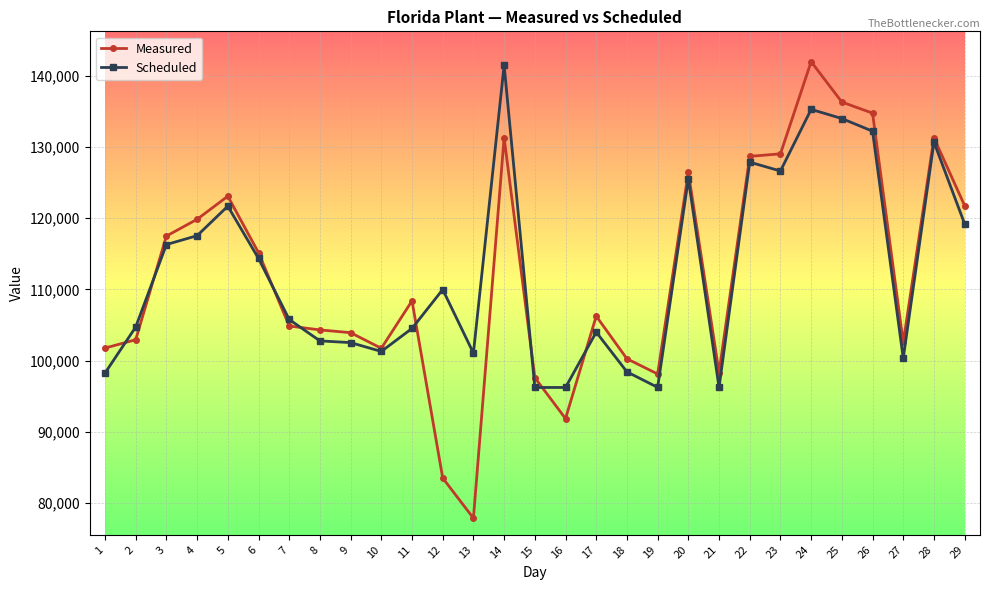

Between 10 and 16, which series saw the biggest shift?

Measured